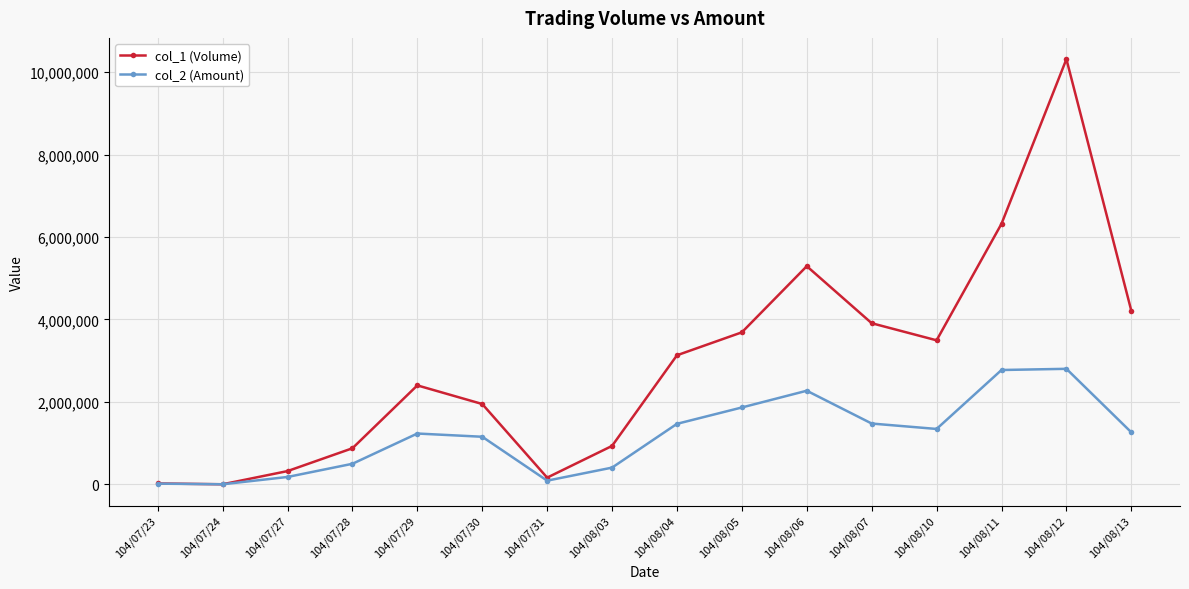

What is the label of the 14th point from the right?

104/07/27